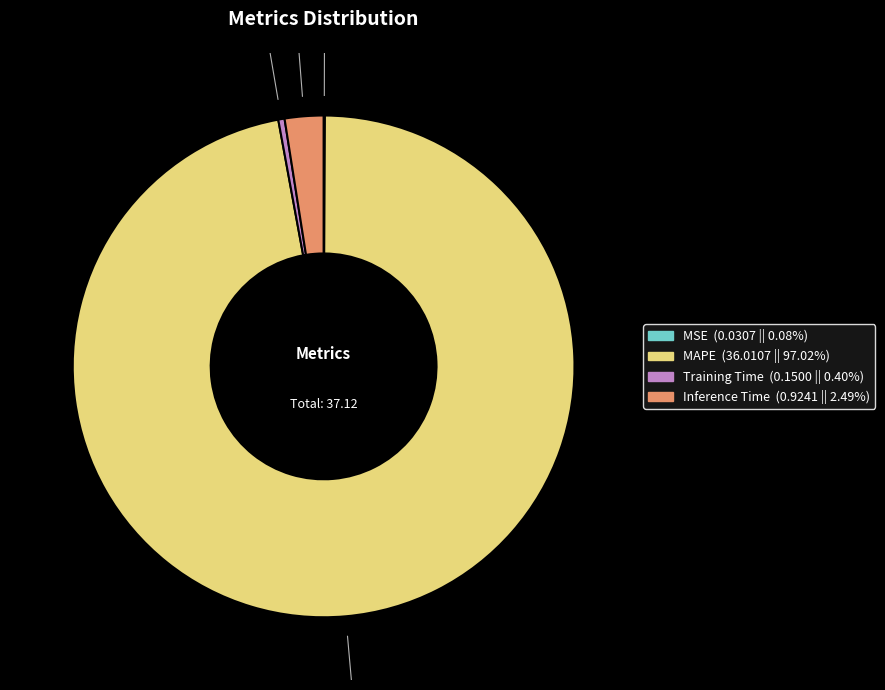

True or false: MAPE accounts for 88% of the total.

False